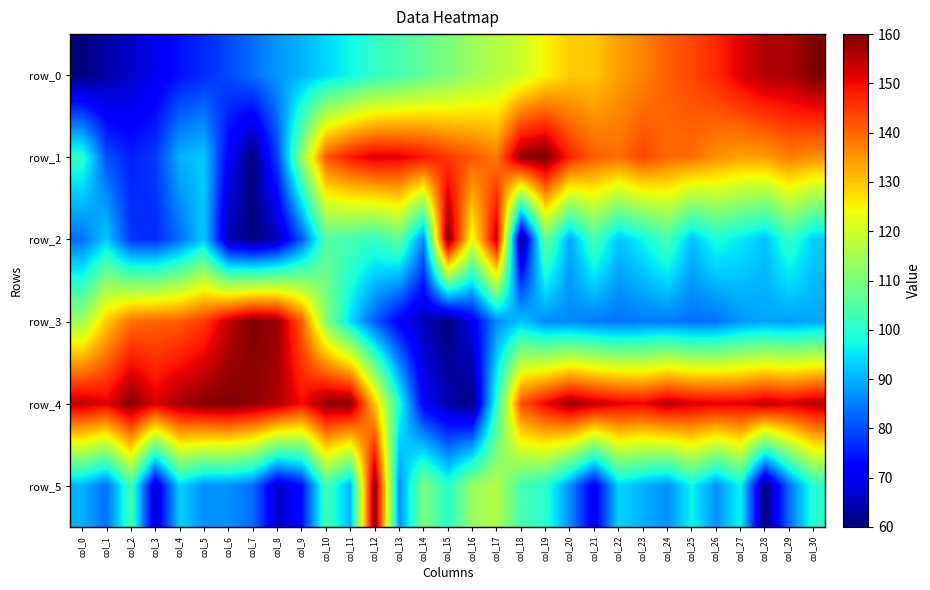

Reading right to left, extract all data points from this chart.

row_0: 160.0	156.1	155.8	151.8	146.7	143.2	140.9	136.8	134.2	129.6	129.3	125.2	119.7	116.9	113.9	109.9	106.9	103.4	101.2	97.1	93.6	90.3	87.4	83.4	79.8	76.7	74.2	69.9	66.4	63.5	60.0
row_1: 135.7	137.7	134.2	133.7	135.7	139.3	140.0	143.6	139.3	140.9	147.0	160.0	158.4	137.8	141.7	145.1	148.9	151.3	152.1	148.3	141.8	112.3	79.2	60.0	71.4	92.4	90.2	78.2	75.5	80.5	100.4
row_2: 92.8	101.2	91.7	95.6	98.5	91.7	103.4	96.9	92.1	103.6	89.0	108.0	60.5	154.6	122.5	160.0	85.8	106.5	101.5	103.6	105.1	81.1	64.9	60.0	64.7	92.6	83.3	76.6	77.6	92.5	83.7
row_3: 89.0	88.1	88.9	87.5	83.9	83.7	84.7	84.5	83.9	84.6	86.1	86.2	91.9	86.1	70.1	60.0	65.1	71.7	81.4	94.3	111.6	141.0	157.8	160.0	154.0	144.8	141.0	140.4	139.0	129.8	114.4
row_4: 154.8	152.2	154.0	151.4	151.4	152.2	154.8	150.5	151.4	154.0	157.4	150.5	142.8	100.5	60.0	64.3	71.2	98.8	129.8	159.1	158.3	149.7	155.7	158.3	160.0	159.1	156.6	152.2	159.1	151.4	154.0
row_5: 100.0	83.3	60.0	96.7	86.7	96.7	86.7	90.0	93.3	70.0	86.7	100.0	103.3	116.7	113.3	100.0	110.0	86.7	160.0	90.0	103.3	73.3	66.7	83.3	86.7	86.7	93.3	66.7	103.3	83.3	90.0